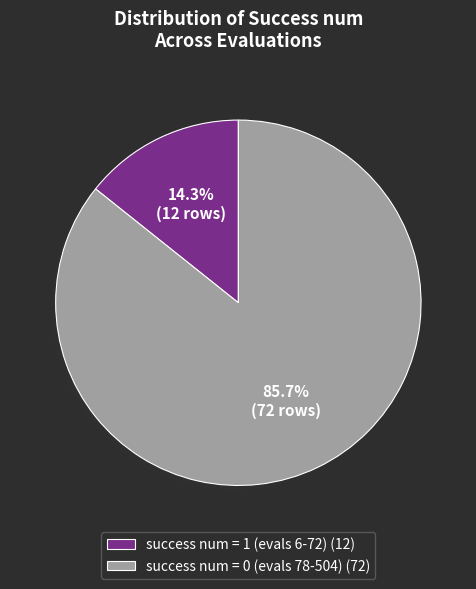

True or false: success num = 1 (evals 6-72) accounts for 4% of the total.

False